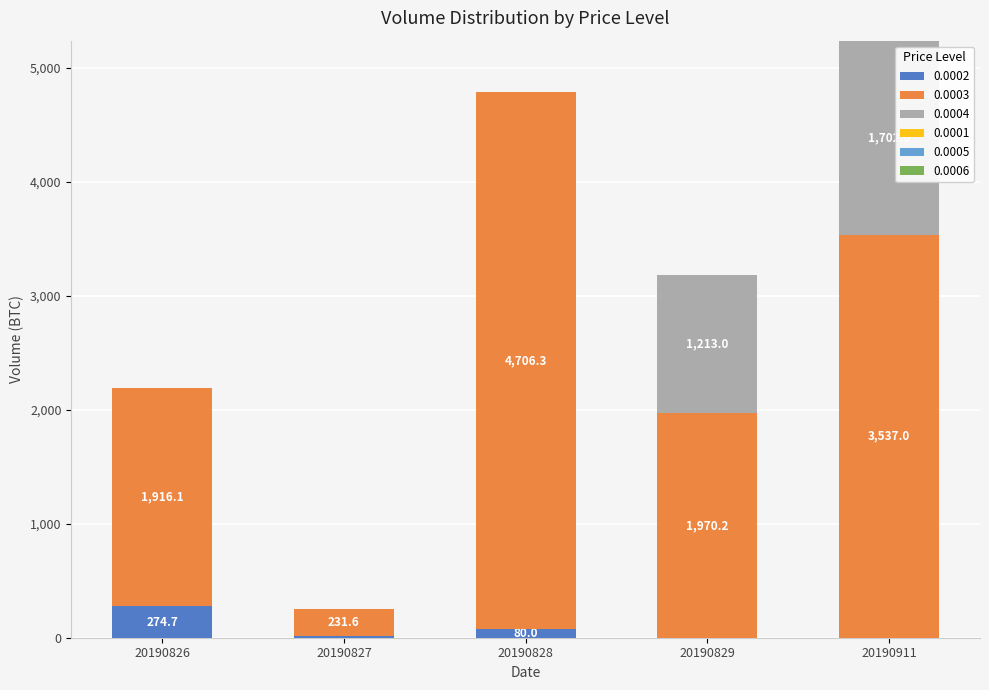

What is the total value across all series at 20190827?

249.3